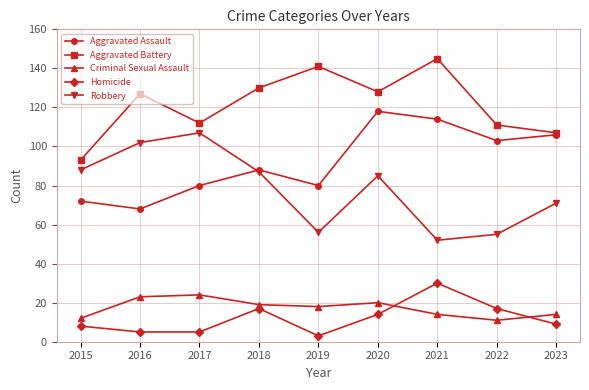

Is it true that Criminal Sexual Assault equals 11 at 2016?

False